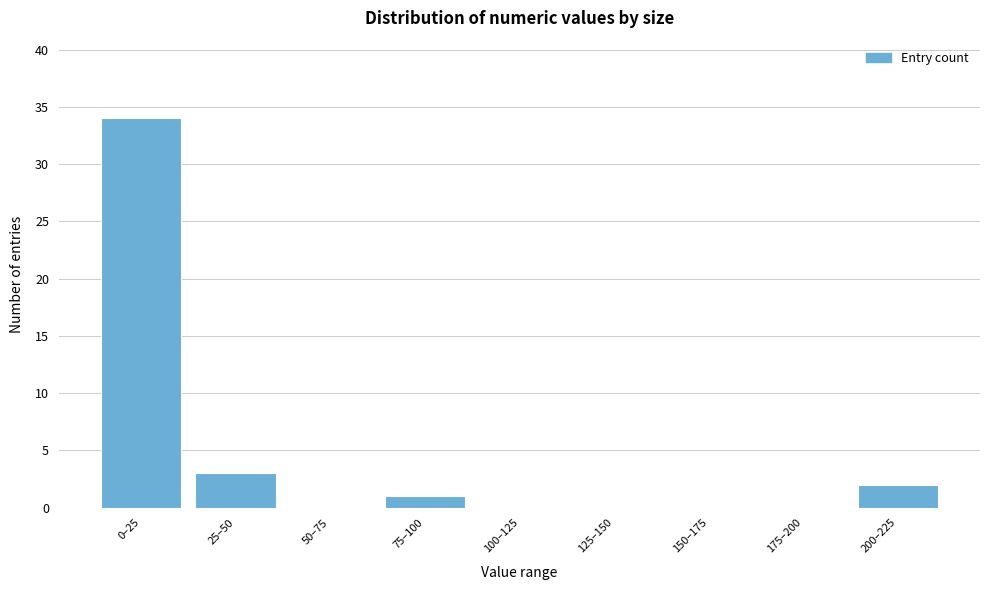

Reading left to right, extract all data points from this chart.

0–25=34	25–50=3	50–75=0	75–100=1	100–125=0	125–150=0	150–175=0	175–200=0	200–225=2